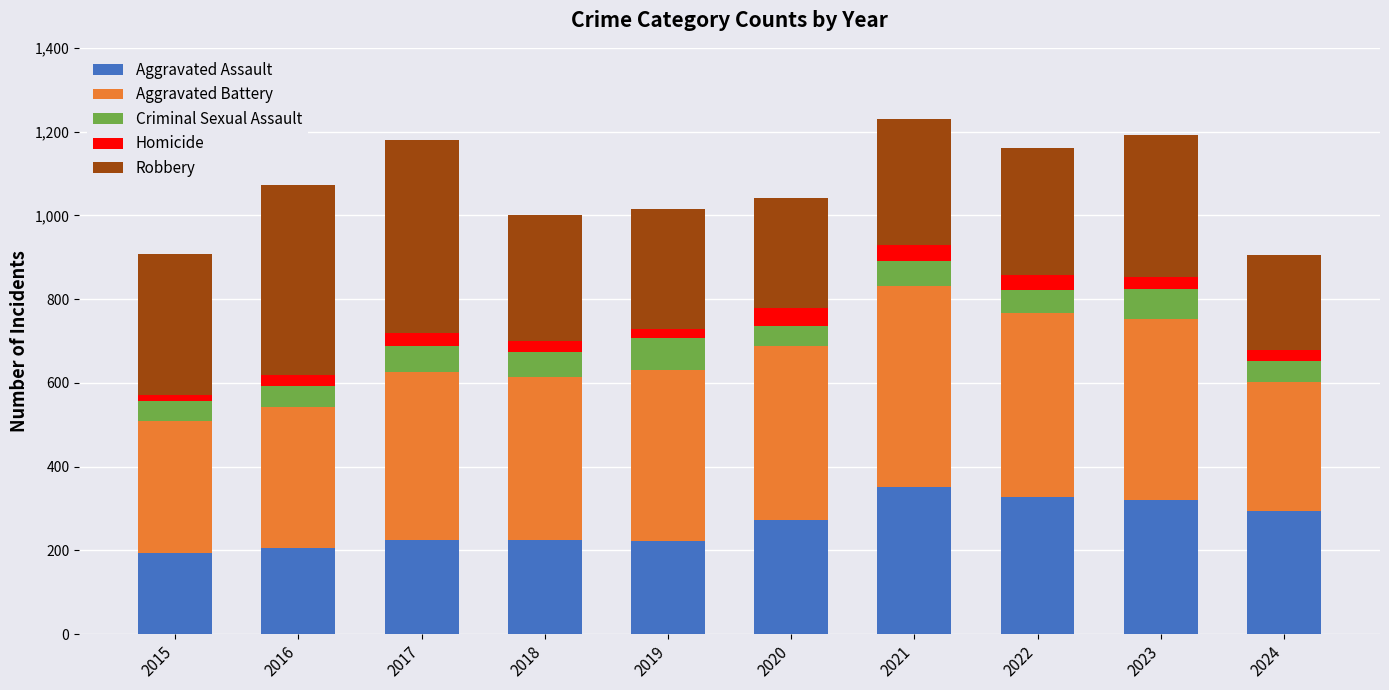

What is the difference between the maximum and minimum values in the Aggravated Assault series?

158